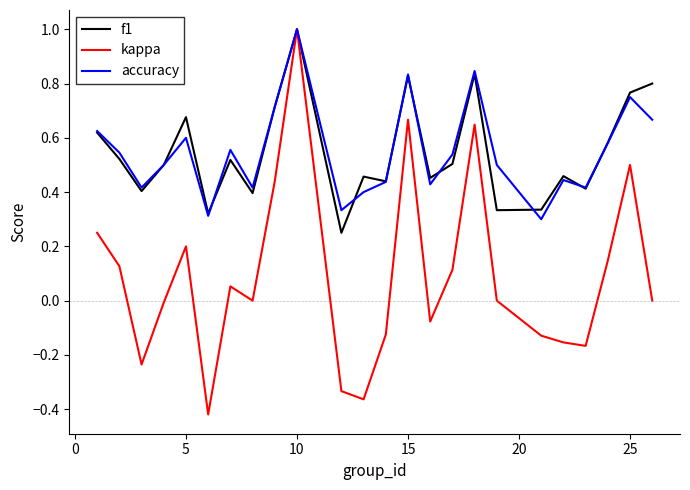

Which series has the largest range (max minus min)?

kappa